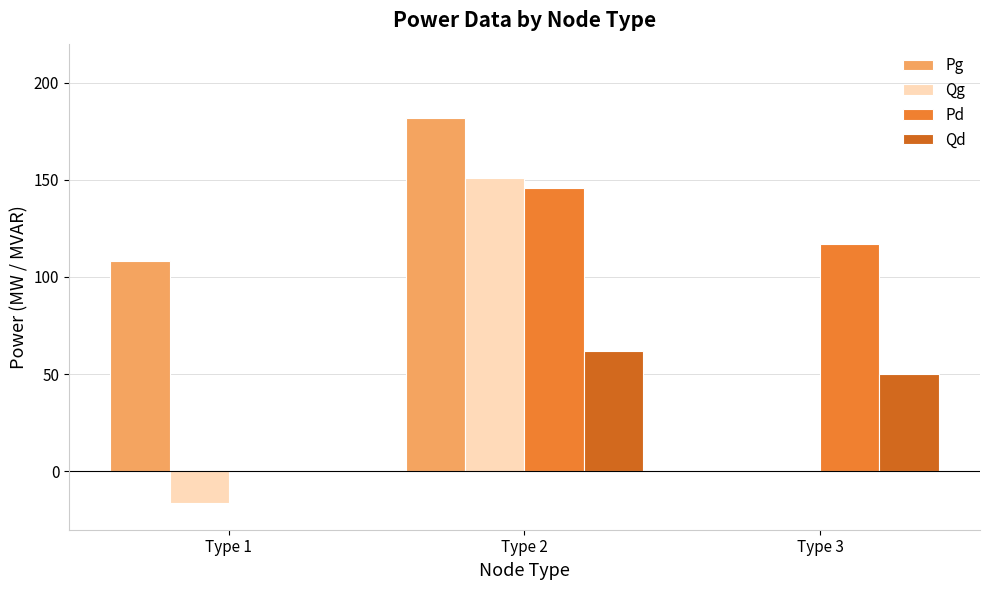

How many groups of bars are there?

3